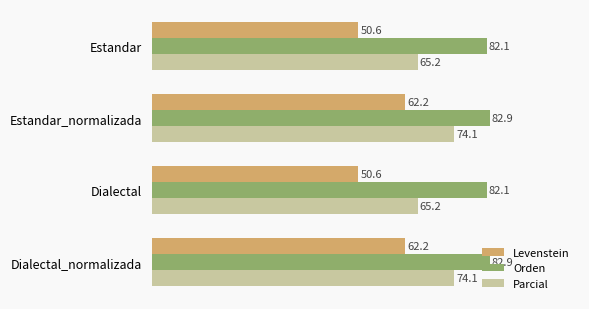

What is the difference between the maximum and minimum values in the Parcial series?

8.9